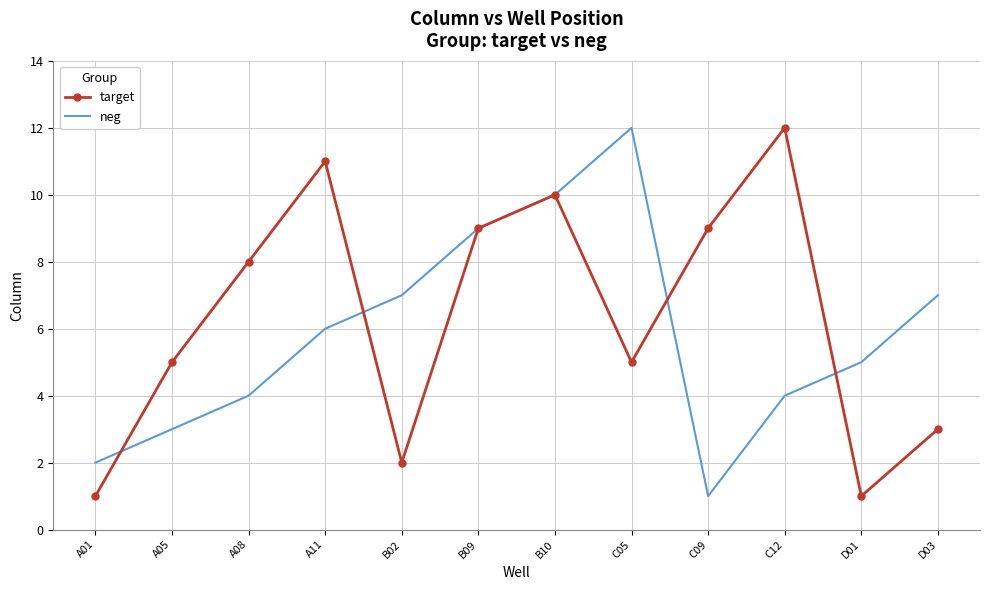

Reading right to left, list all the values displayed in this chart.

target: D03=3	D01=1	C12=12	C09=9	C05=5	B10=10	B09=9	B02=2	A11=11	A08=8	A05=5	A01=1
neg: D03=7	D01=5	C12=4	C09=1	C05=12	B10=10	B09=9	B02=7	A11=6	A08=4	A05=3	A01=2